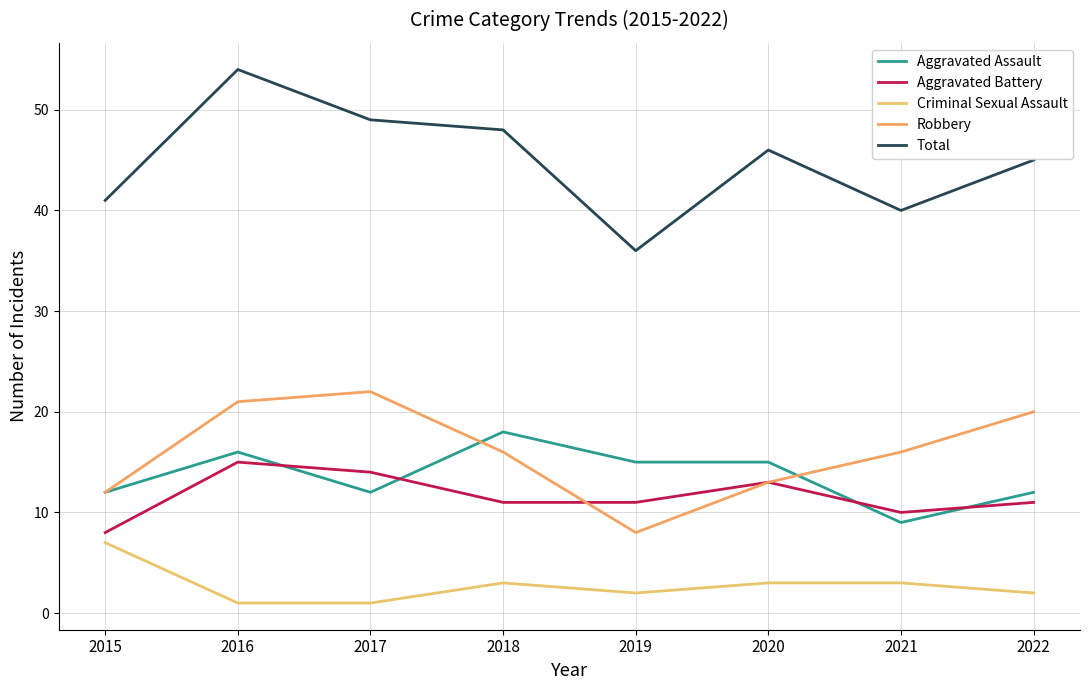

What is the highest value of the Aggravated Battery series?

15